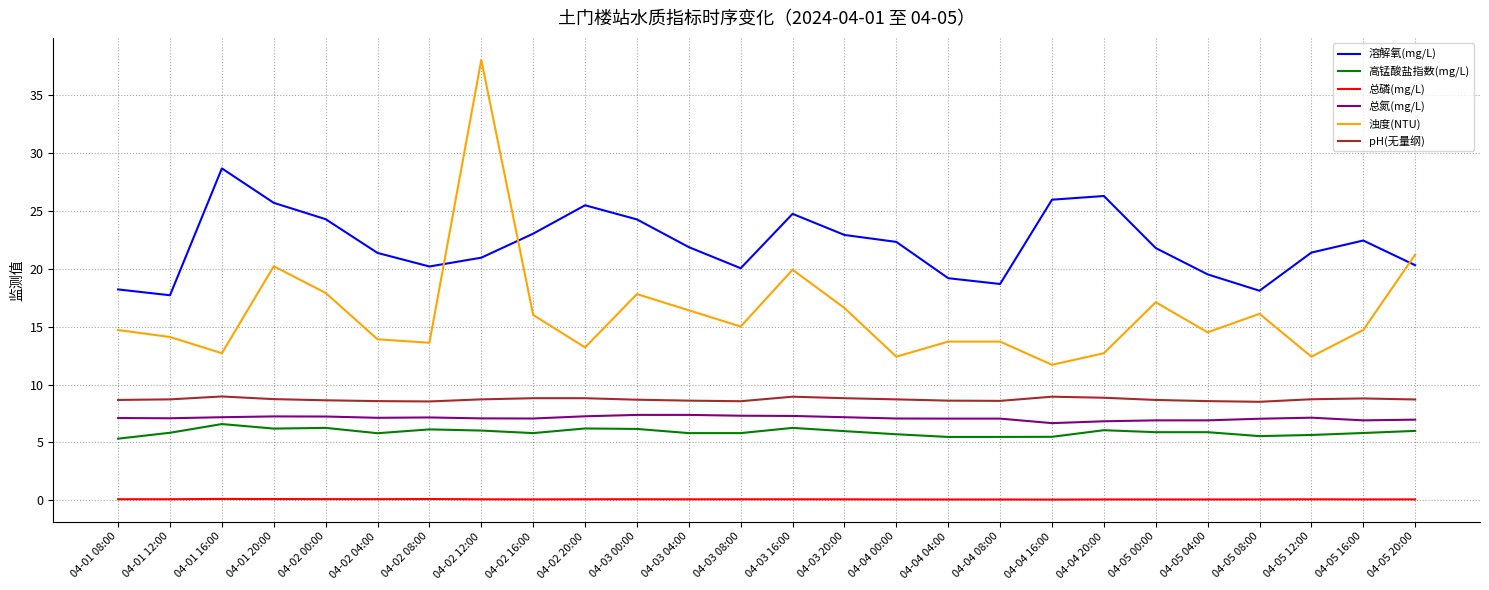

The 浊度(NTU) series shows 8.1 at 04-01 16:00. True or false?

False